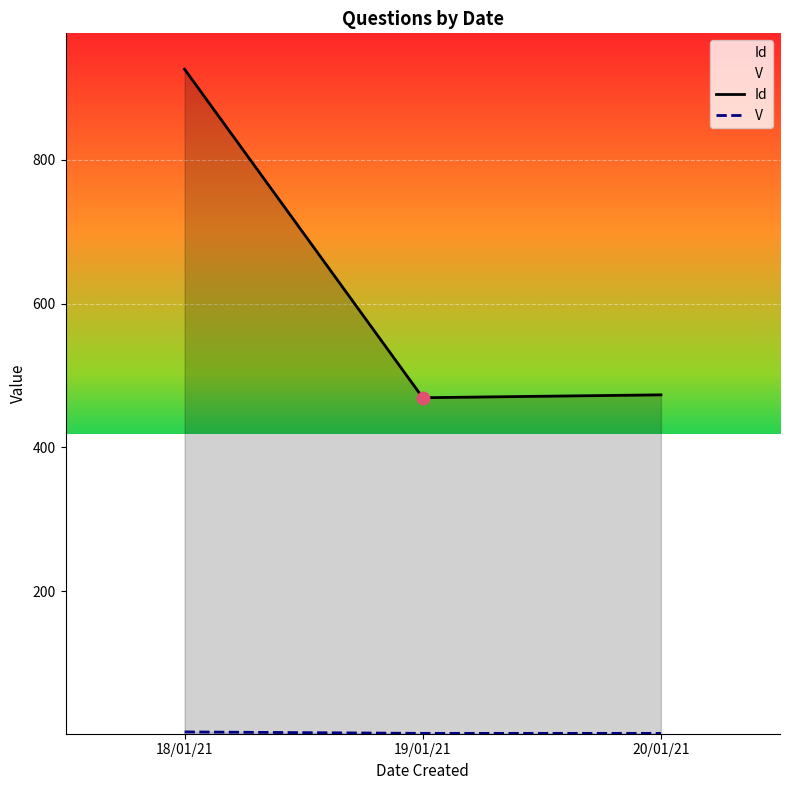

What are all the series names shown in the legend?

Id, V